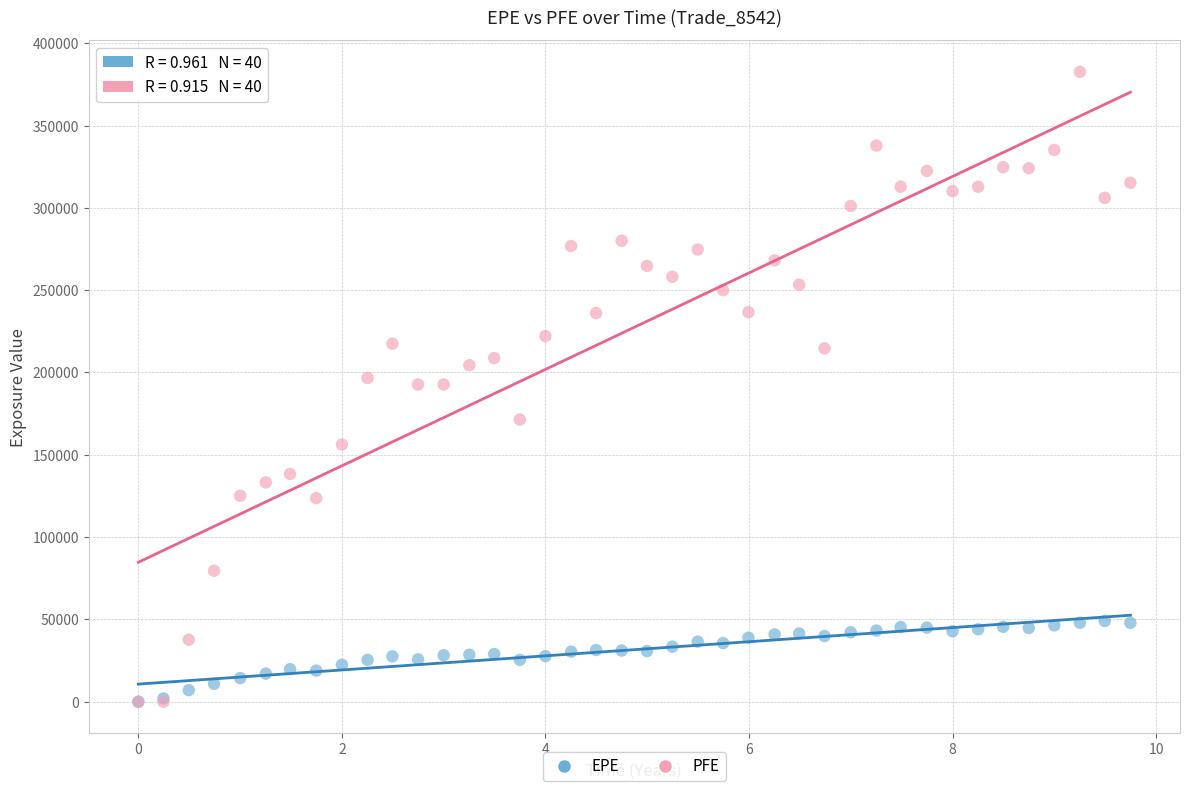

What are all the series names shown in the legend?

EPE, PFE